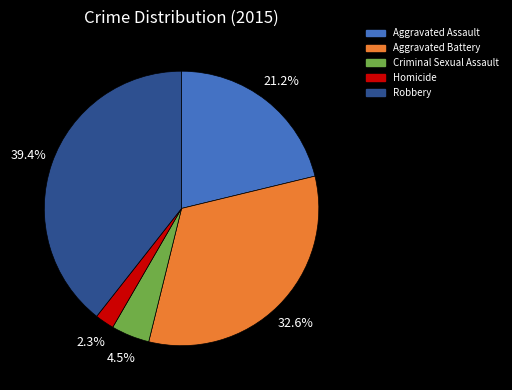

Is there a majority slice in this chart?

No